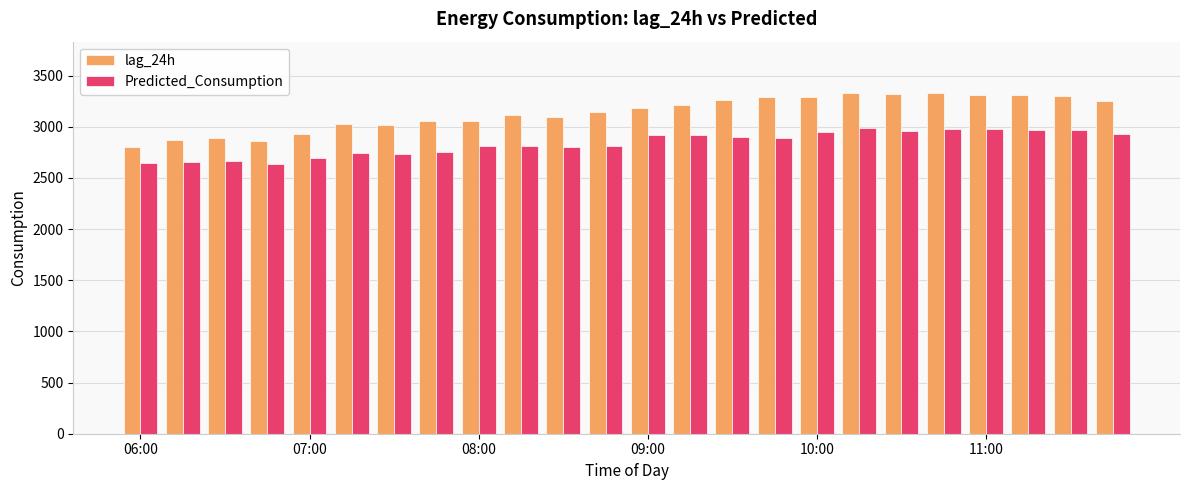

Which series has the largest total across all categories?

lag_24h